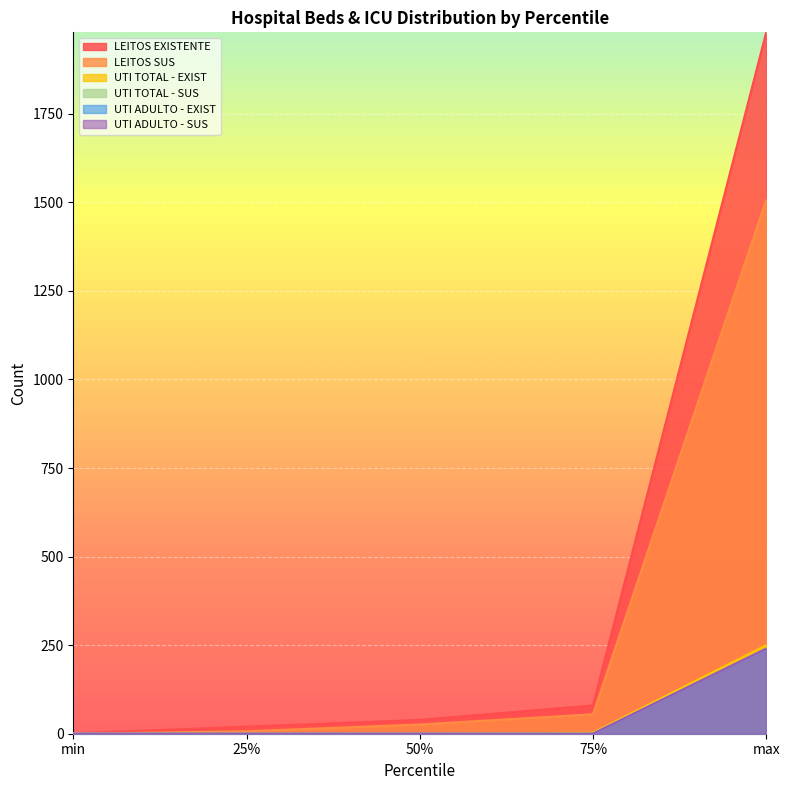

True or false: LEITOS EXISTENTE has more than 2 interior local peaks.

False